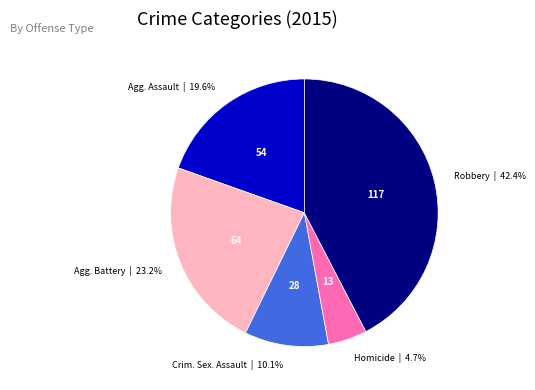

Does any single category account for the majority?

No